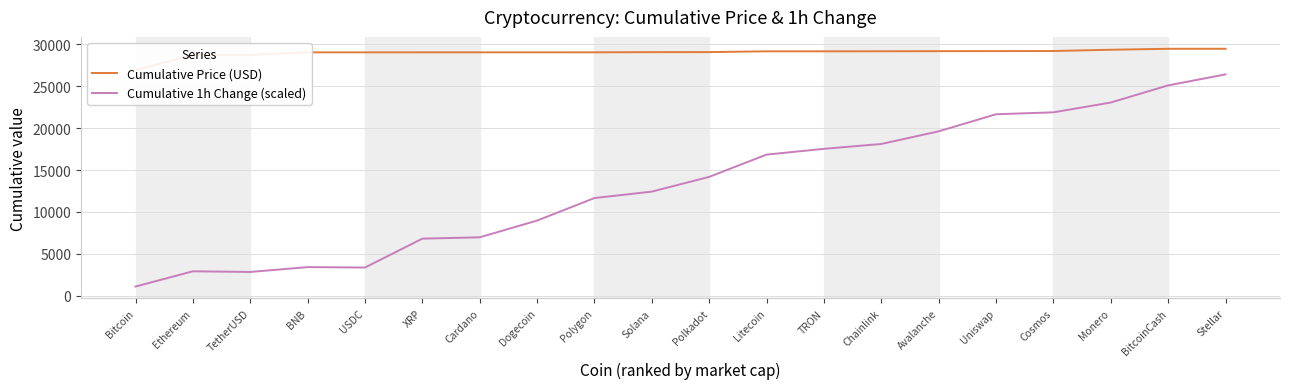

The value of Cumulative Price (USD) at USDC is 29056.9. True or false?

True